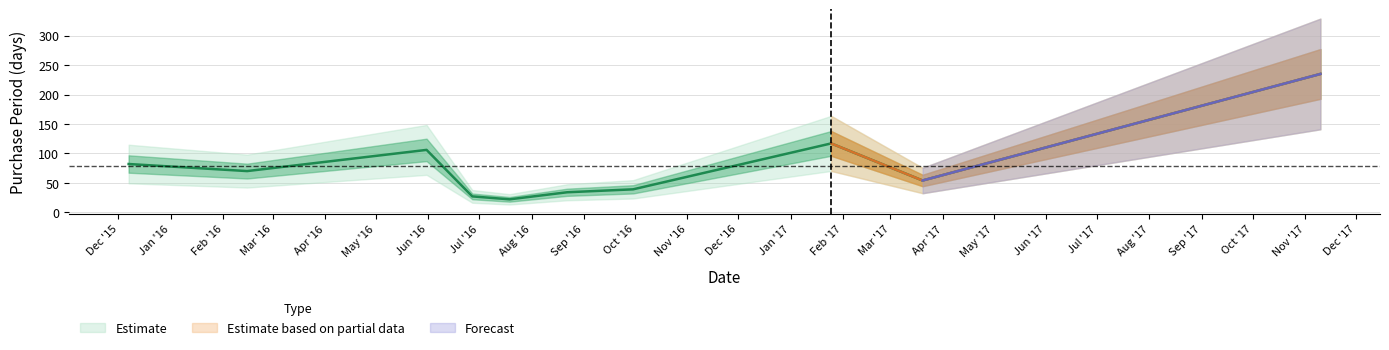

Which label corresponds to the largest value in the chart?

2017-11-10